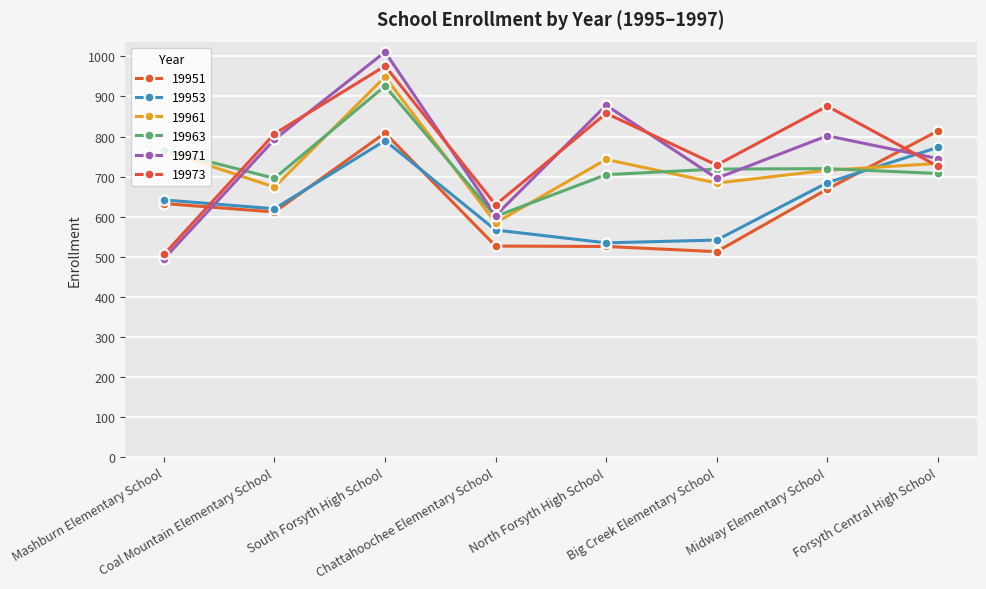

How many lines are shown in the chart?

6